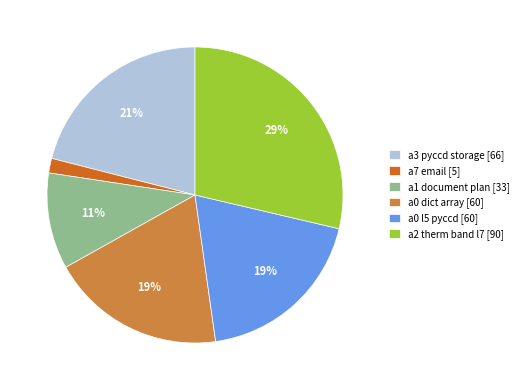

Does any single category account for the majority?

No